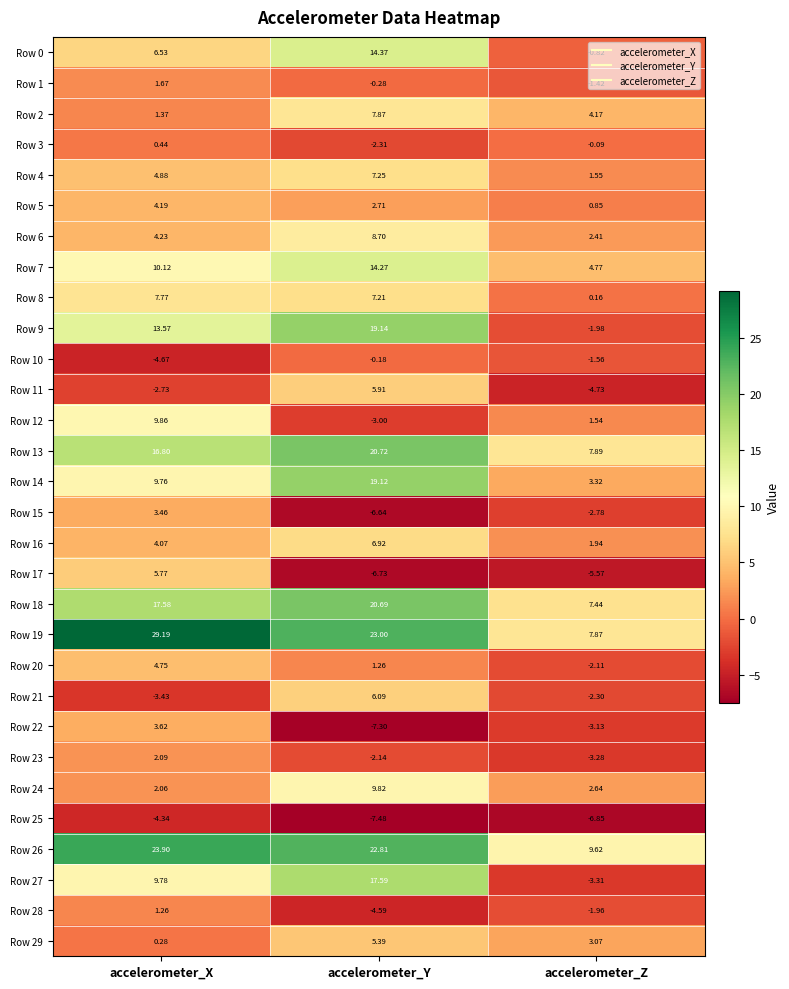

What is the minimum value shown in the chart?

-7.5